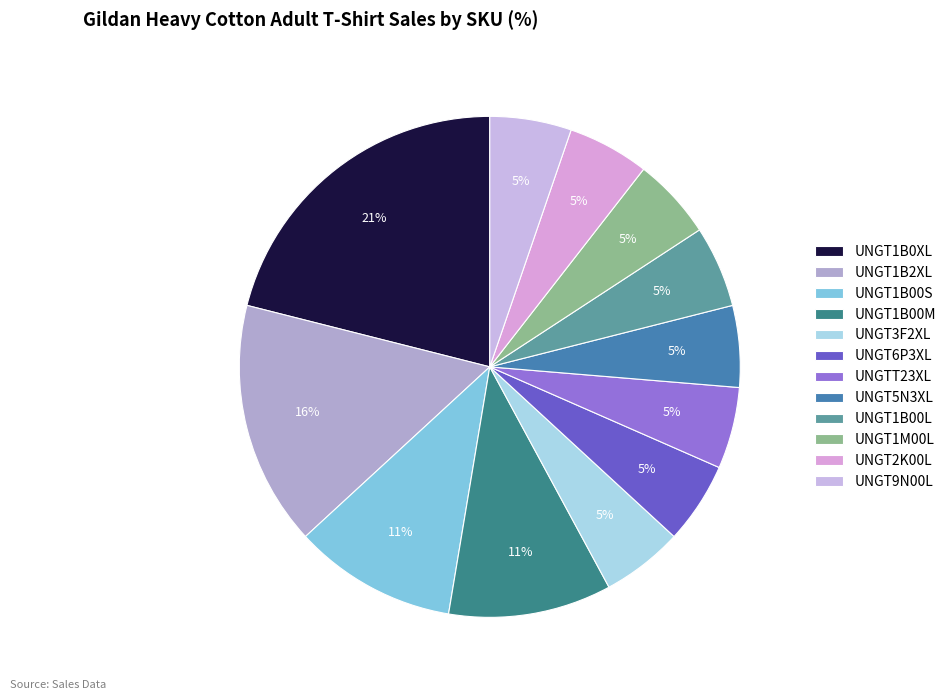

Rank the categories by value from highest to lowest.

UNGT1B0XL, UNGT1B2XL, UNGT1B00S, UNGT1B00M, UNGT3F2XL, UNGT6P3XL, UNGTT23XL, UNGT5N3XL, UNGT1B00L, UNGT1M00L, UNGT2K00L, UNGT9N00L